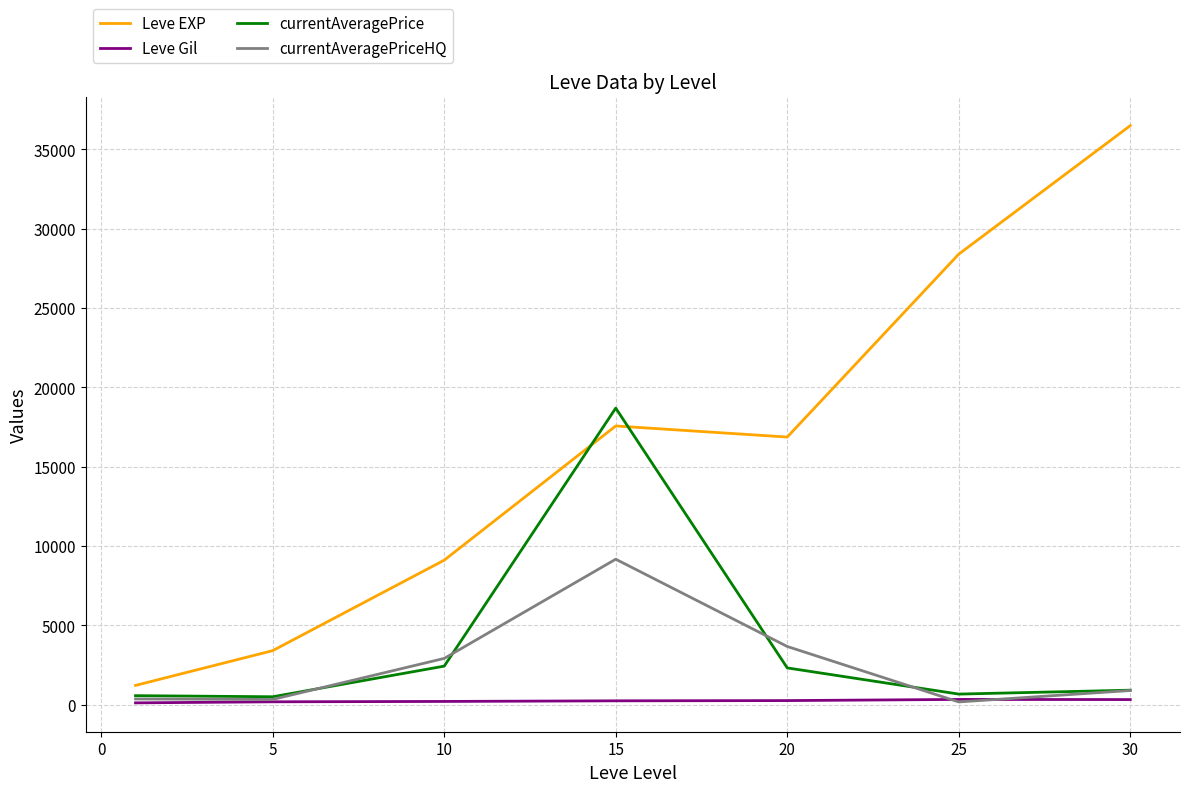

Which series has the largest total across all categories?

Leve EXP